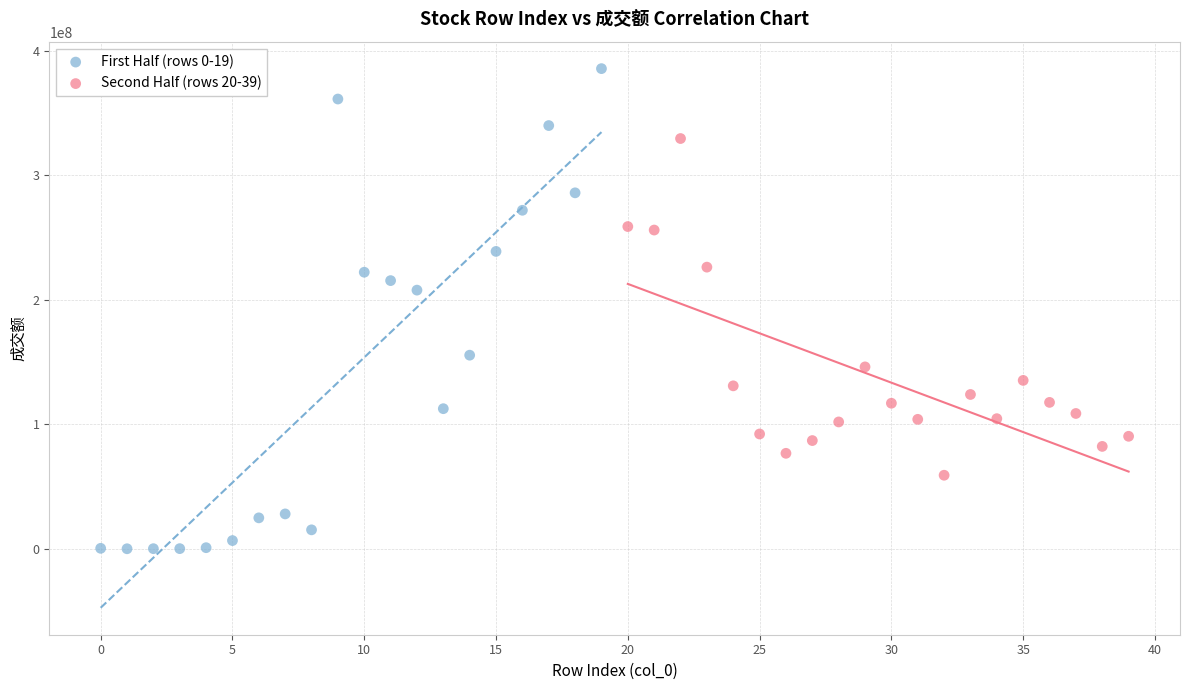

Which series reaches the minimum Y coordinate?

First Half (rows 0-19)